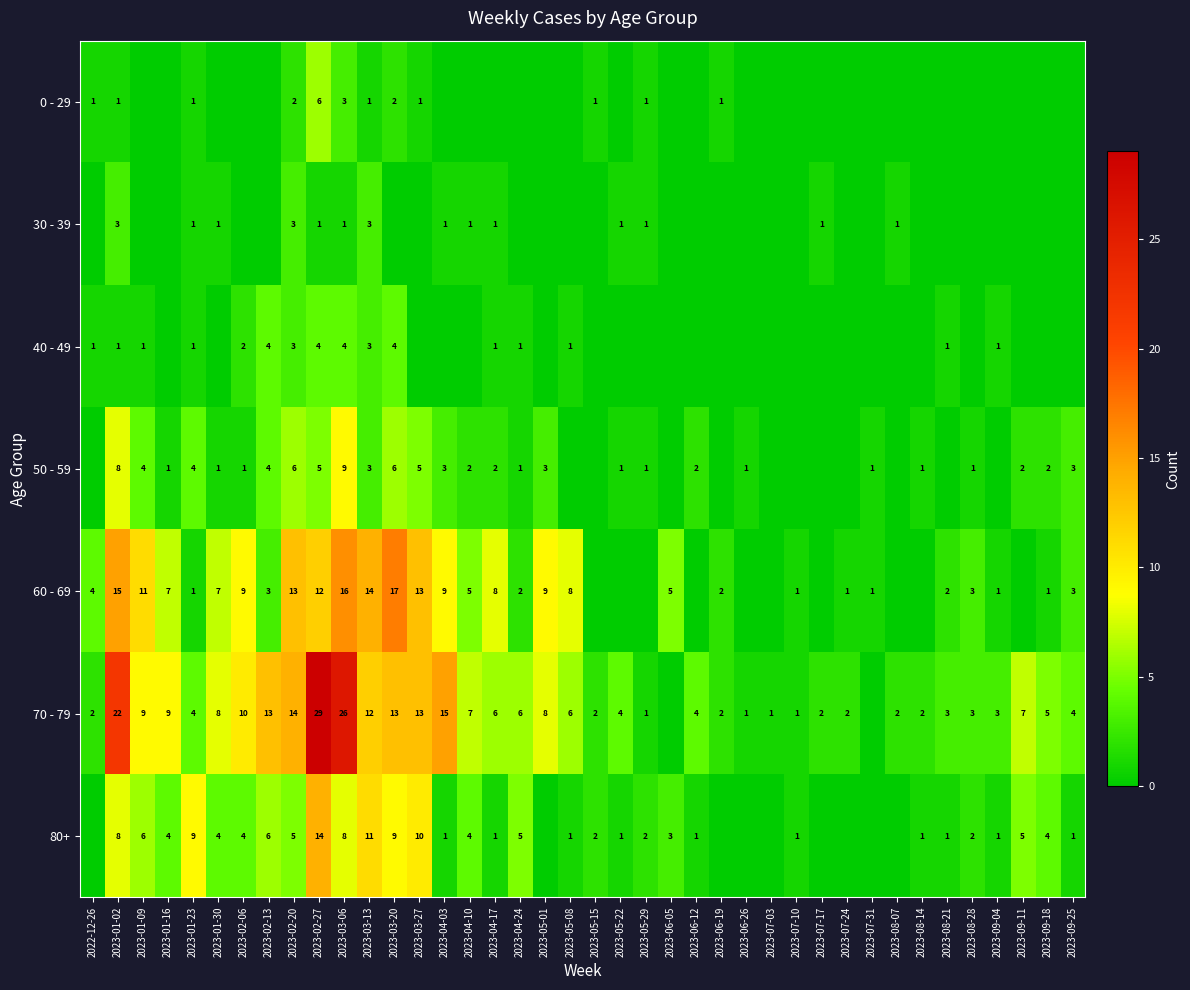

Is it true that 50 - 59 equals 1 at 2023-09-11?

False